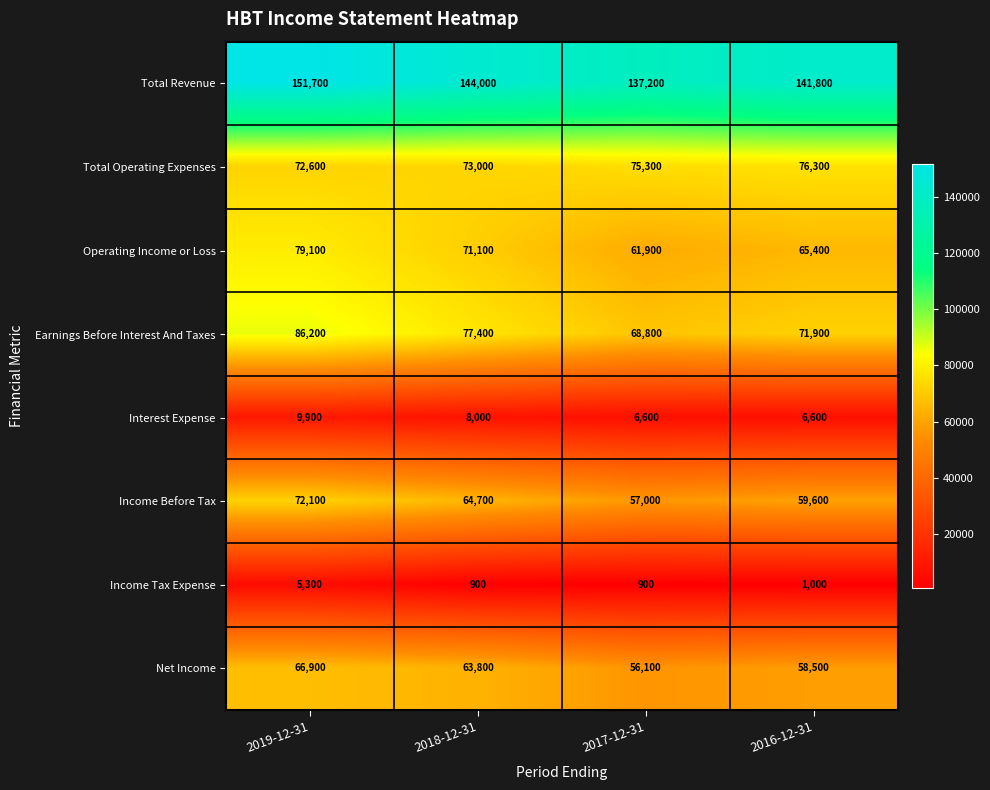

How many data points in Interest Expense are less than 8000?

2